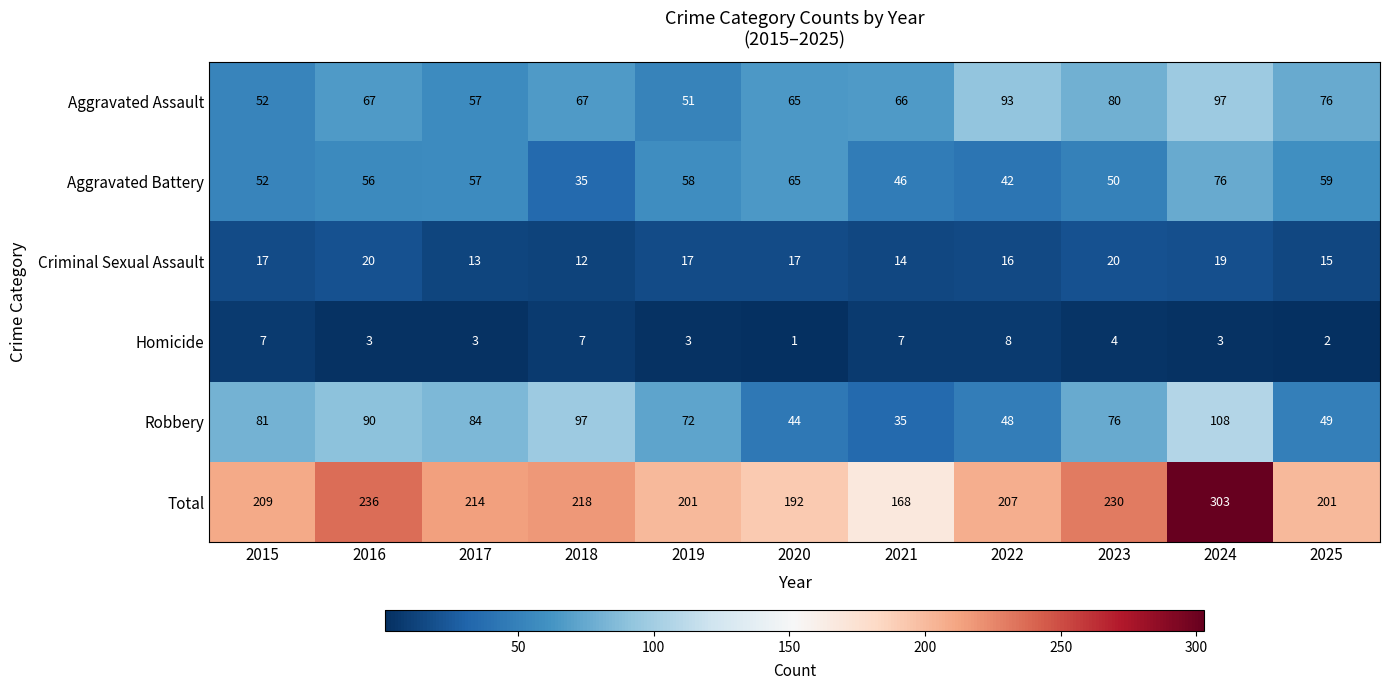

Count the number of data series in this chart.

6